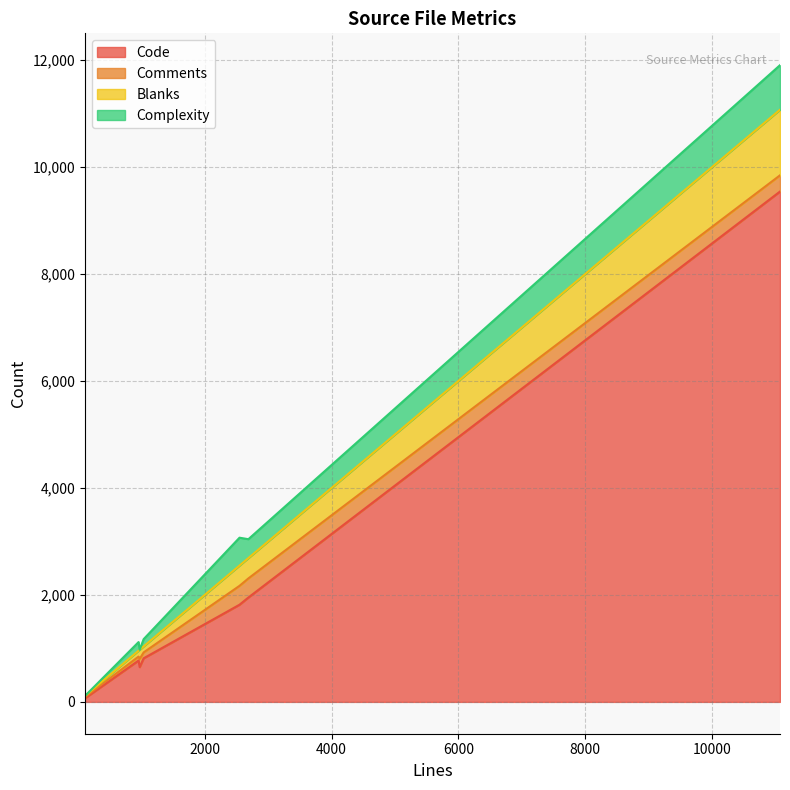

Which series has the largest range (max minus min)?

Code